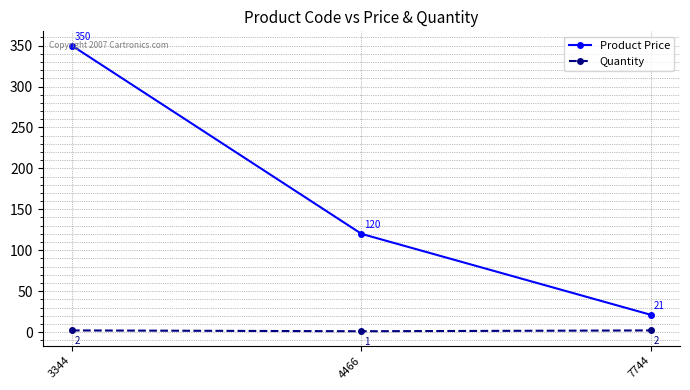

Is the value of Product Price at 7744 greater than the value of Quantity at 4466?

Yes